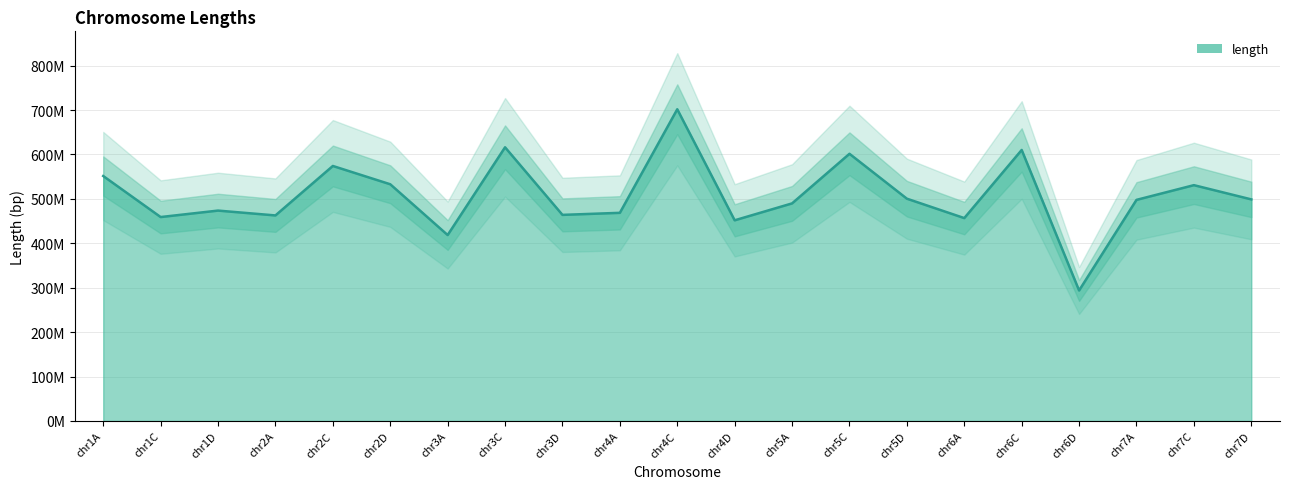

Is it true that the value at chr2A is 462808537?

True